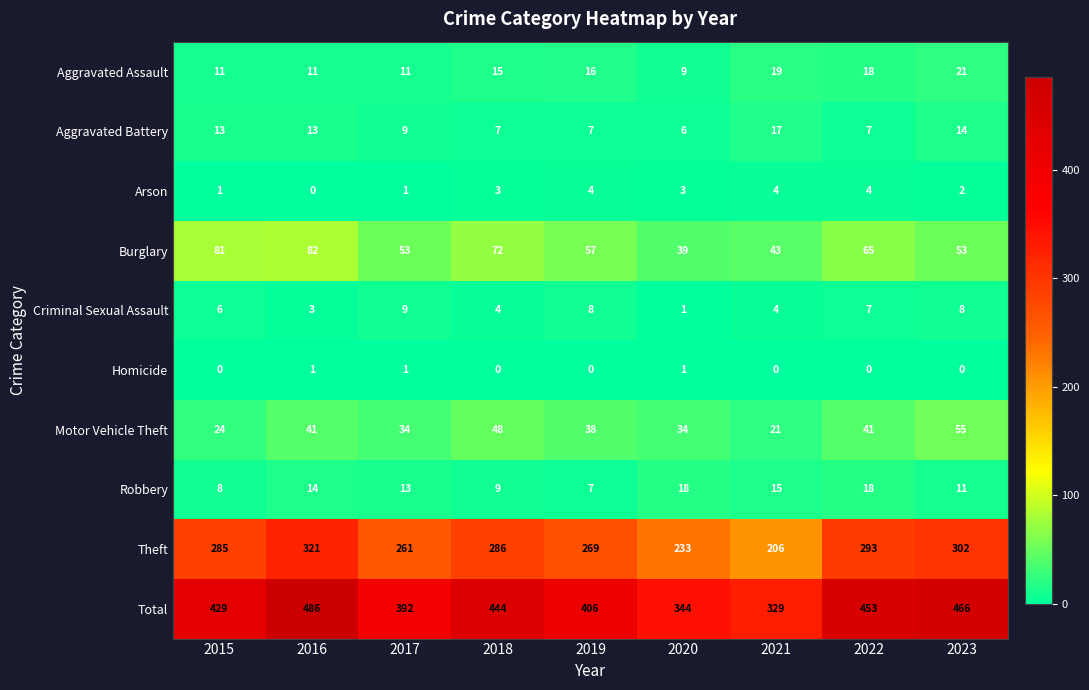

What value does the Motor Vehicle Theft series have at 2018?

48